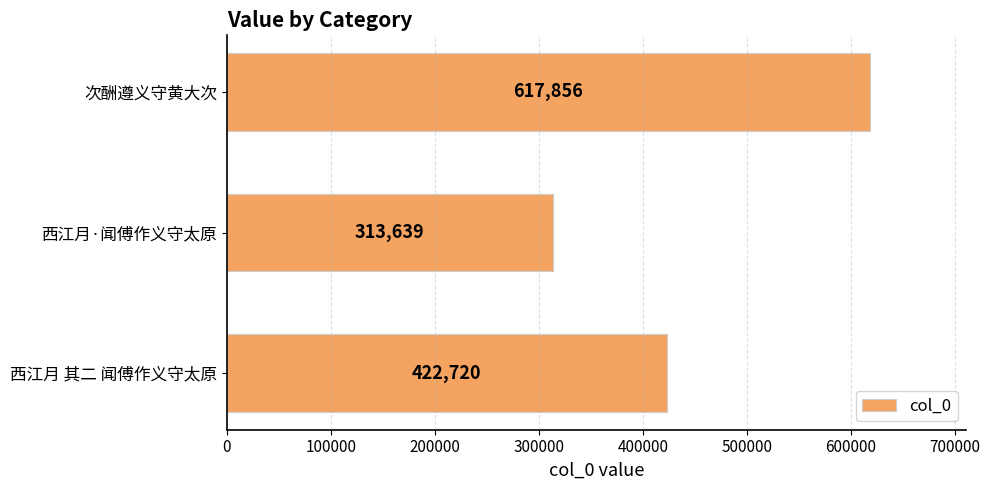

The chart shows a value of 422720 at 西江月 其二 闻傅作义守太原. True or false?

True